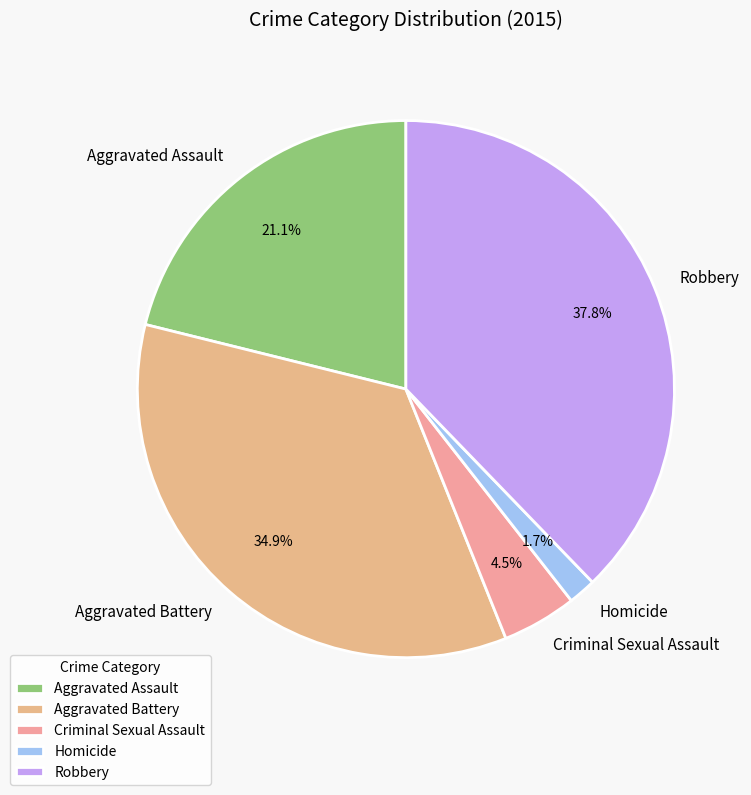

What percentage is the Aggravated Battery slice, to the nearest percent?

35%